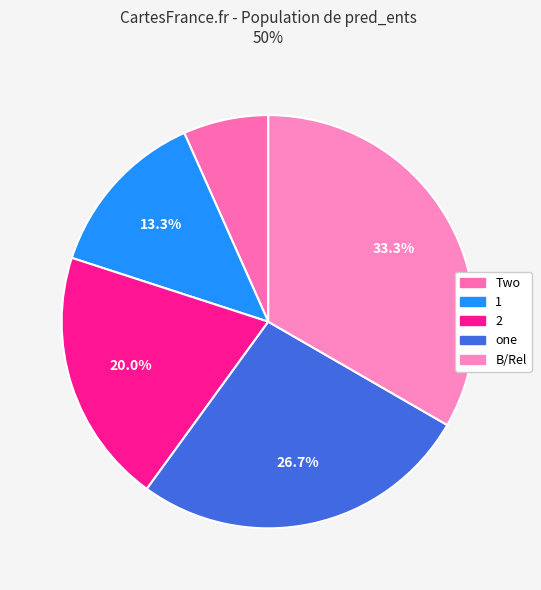

How many slices are in this pie chart?

5